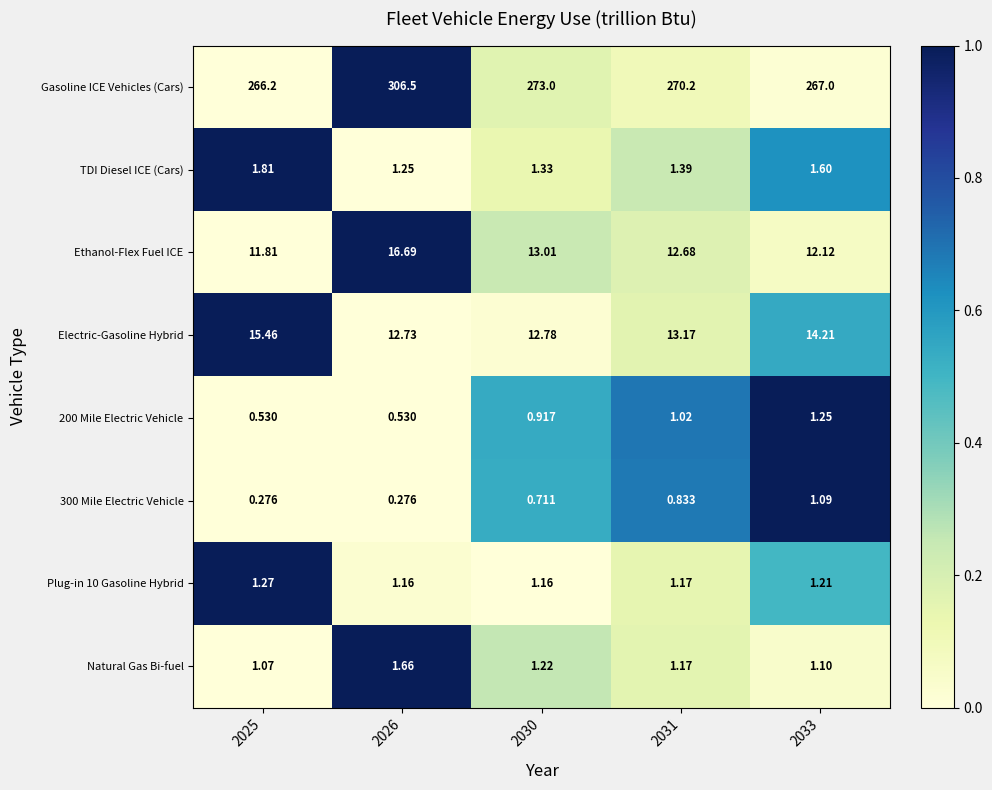

Which series has the largest total across all categories?

Gasoline ICE Vehicles (Cars)